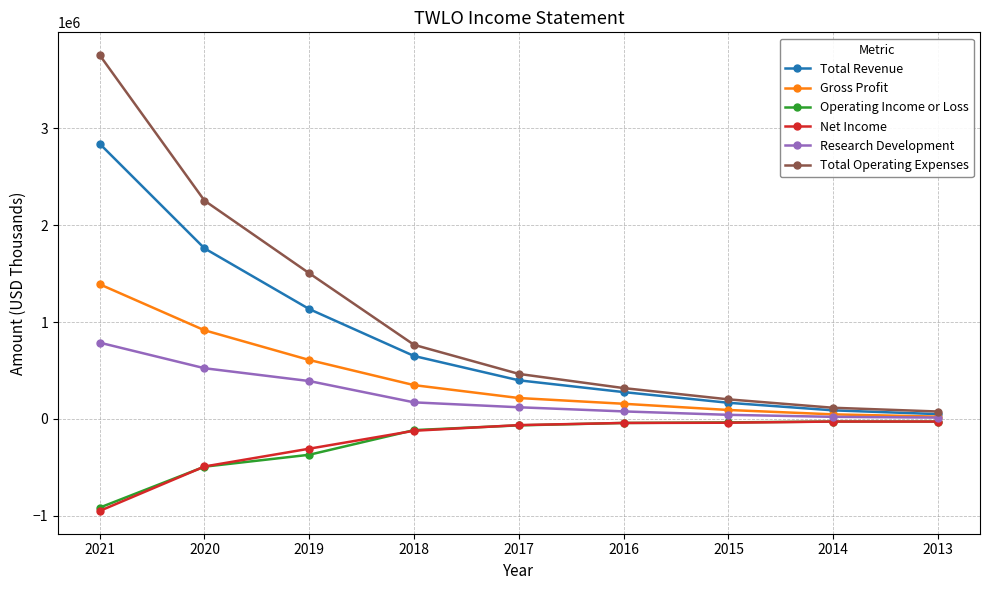

What is the sum of the Net Income values at 2016 and 2020?

-532300